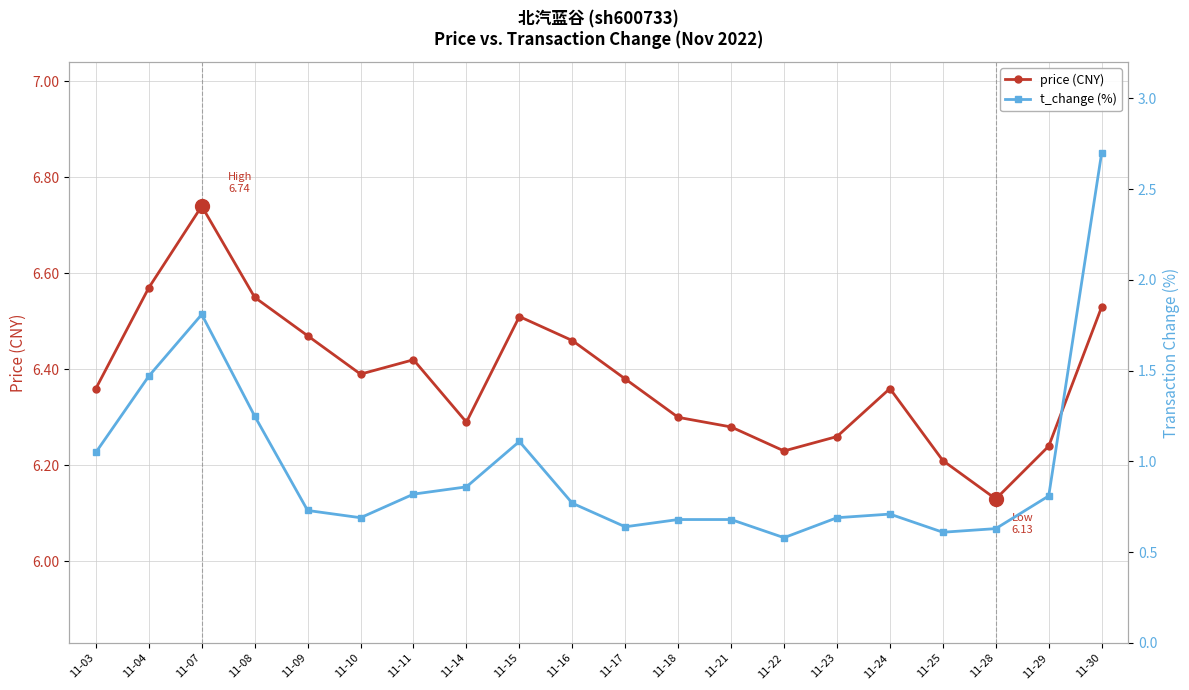

What is the sum of the price values at 11-16 and 11-07?

13.2